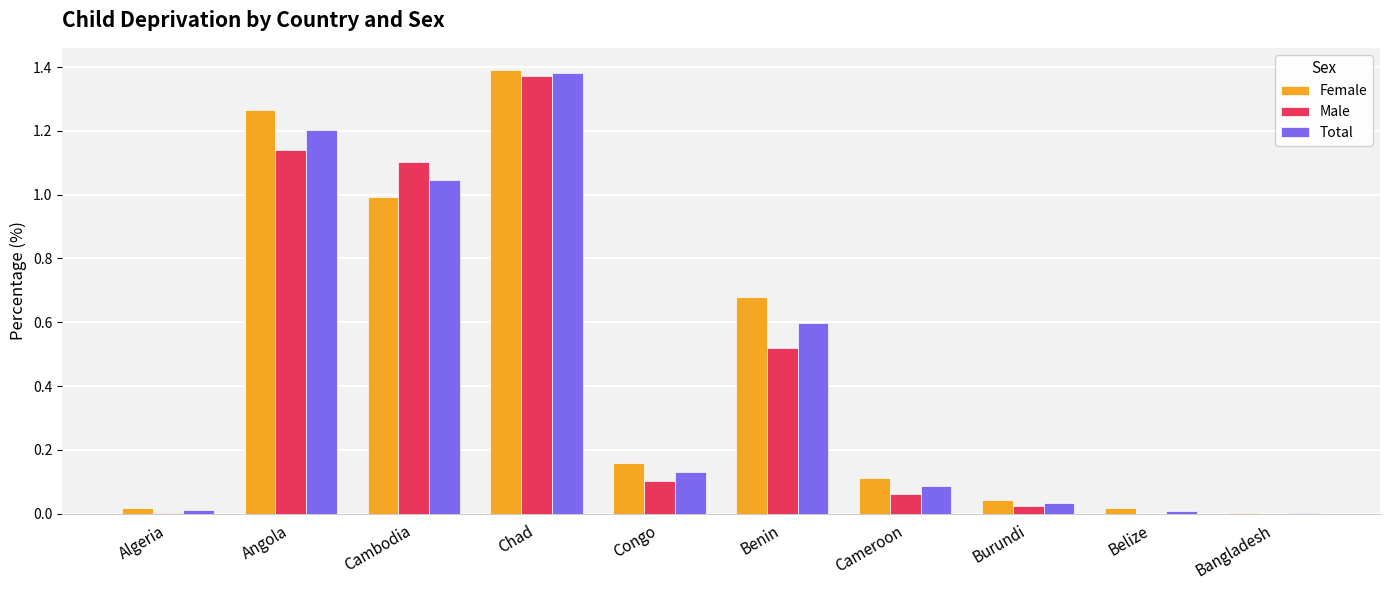

What is the sum of the Female values at Chad and Congo?

1.6